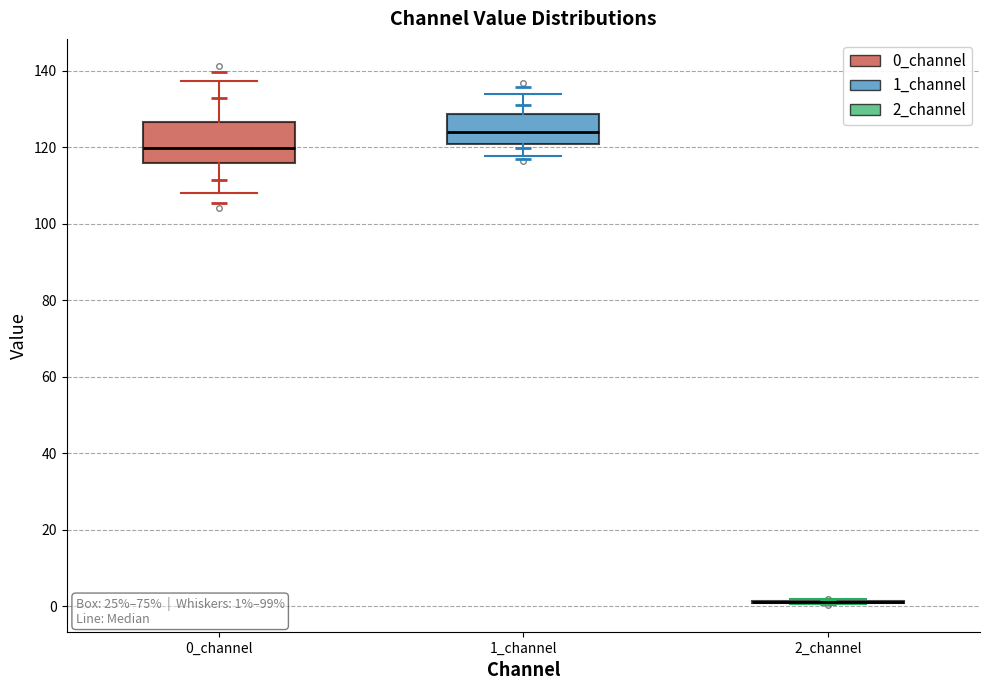

Which box is the tallest, from its lower edge to its upper edge?

0_channel